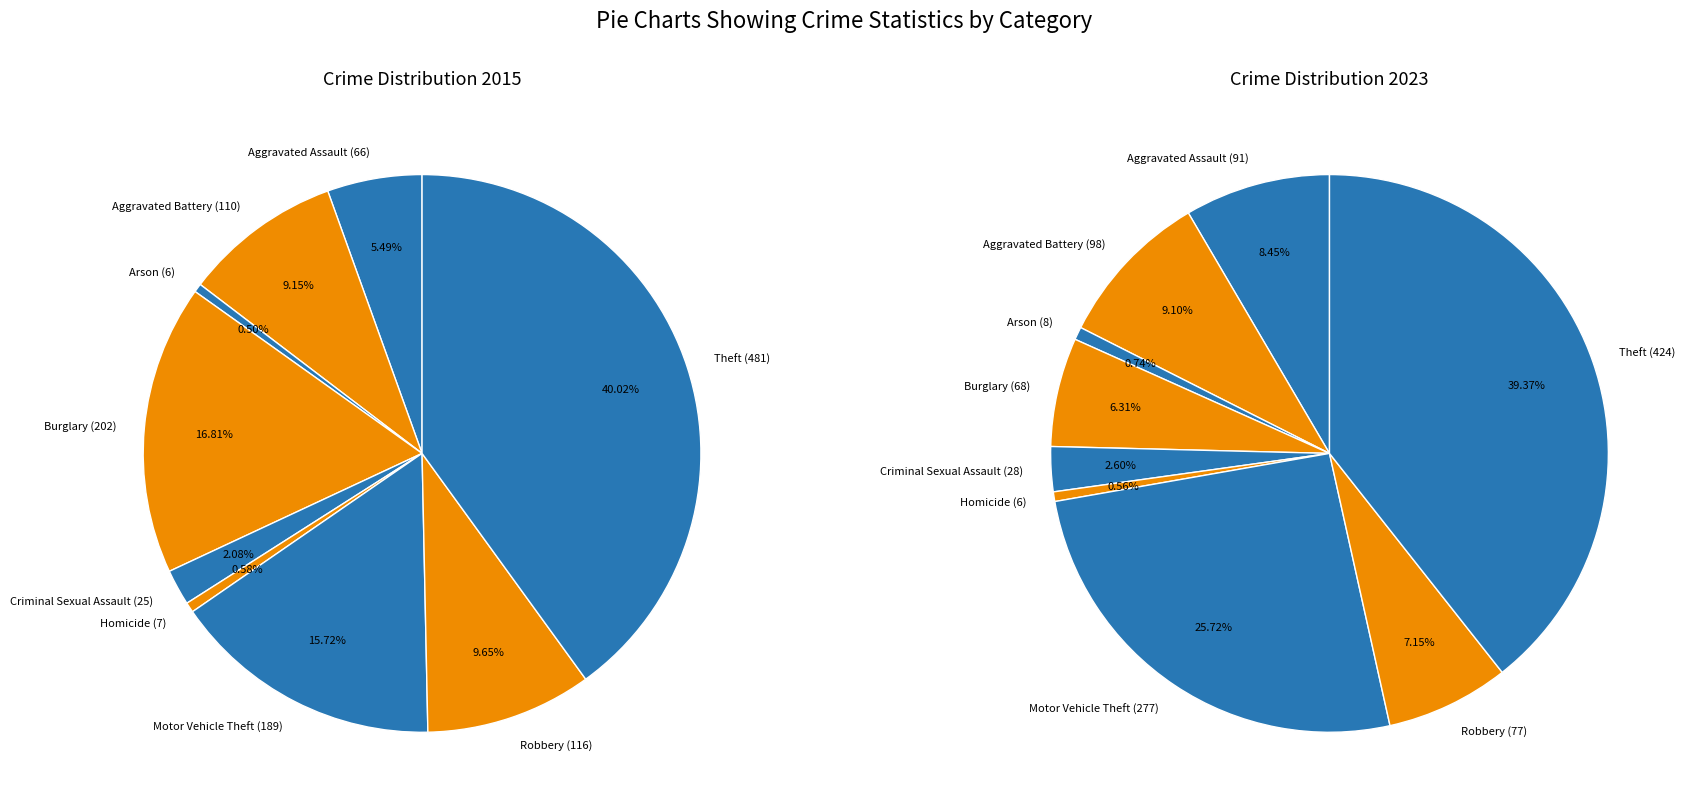

Rank the categories by Crime Category Breakdown 2023 value from highest to lowest.

Theft, Motor Vehicle Theft, Aggravated Battery, Aggravated Assault, Robbery, Burglary, Criminal Sexual Assault, Arson, Homicide